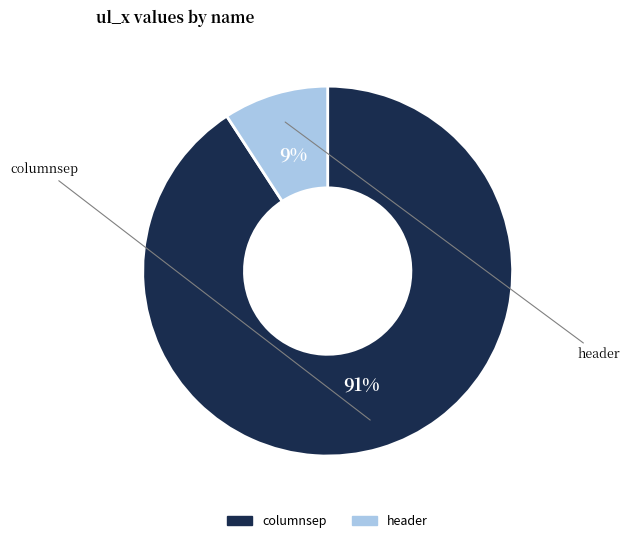

To the nearest percent, what portion does header represent?

9%